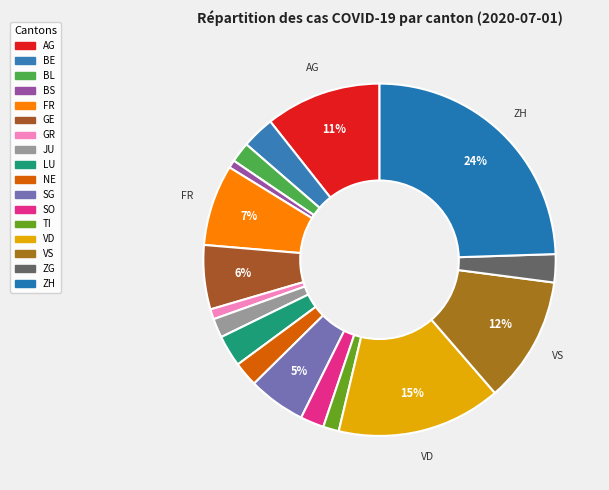

To the nearest percent, what portion does VS represent?

12%